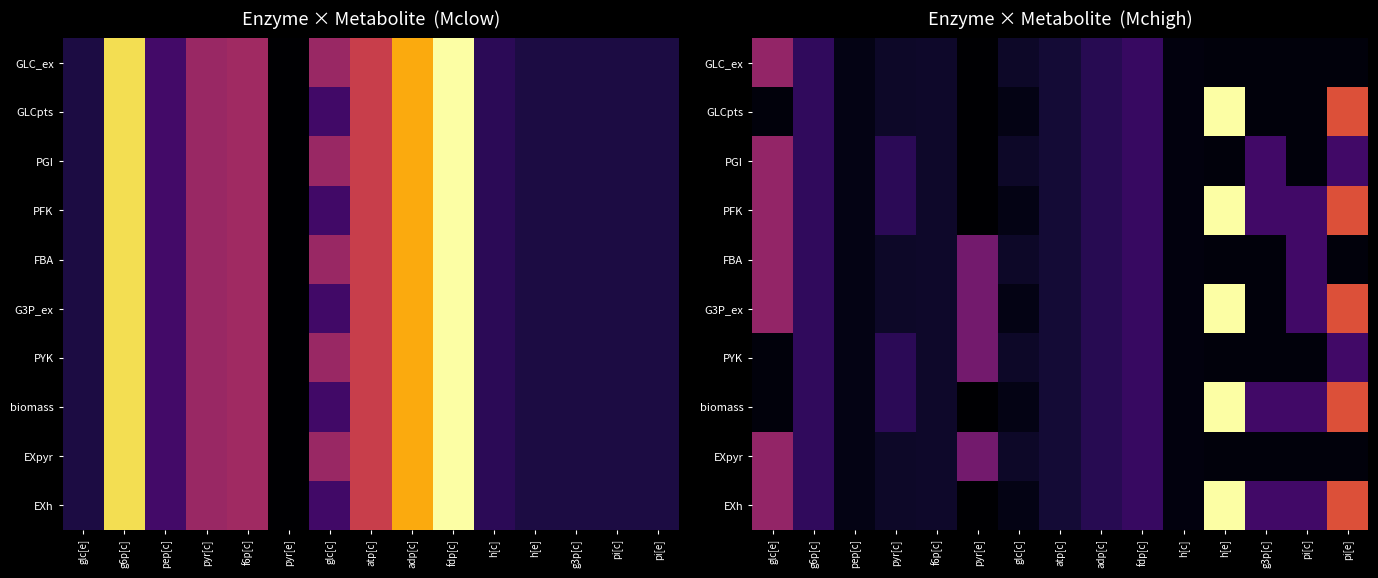

At f6p[c], list the series in order from largest to smallest.

GLC_ex, GLCpts, PGI, PFK, FBA, G3P_ex, PYK, biomass, EXpyr, EXh